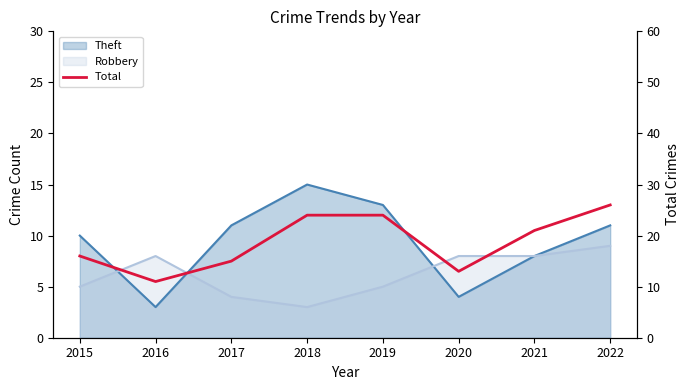

True or false: there are more than 1 points higher than both neighbors.

False